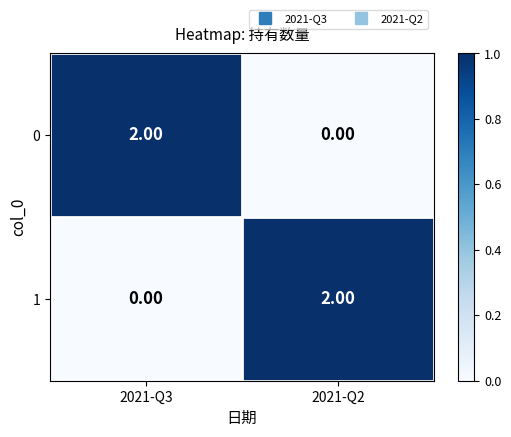

Rank the series at 2021-Q2 from highest to lowest value.

1, 0